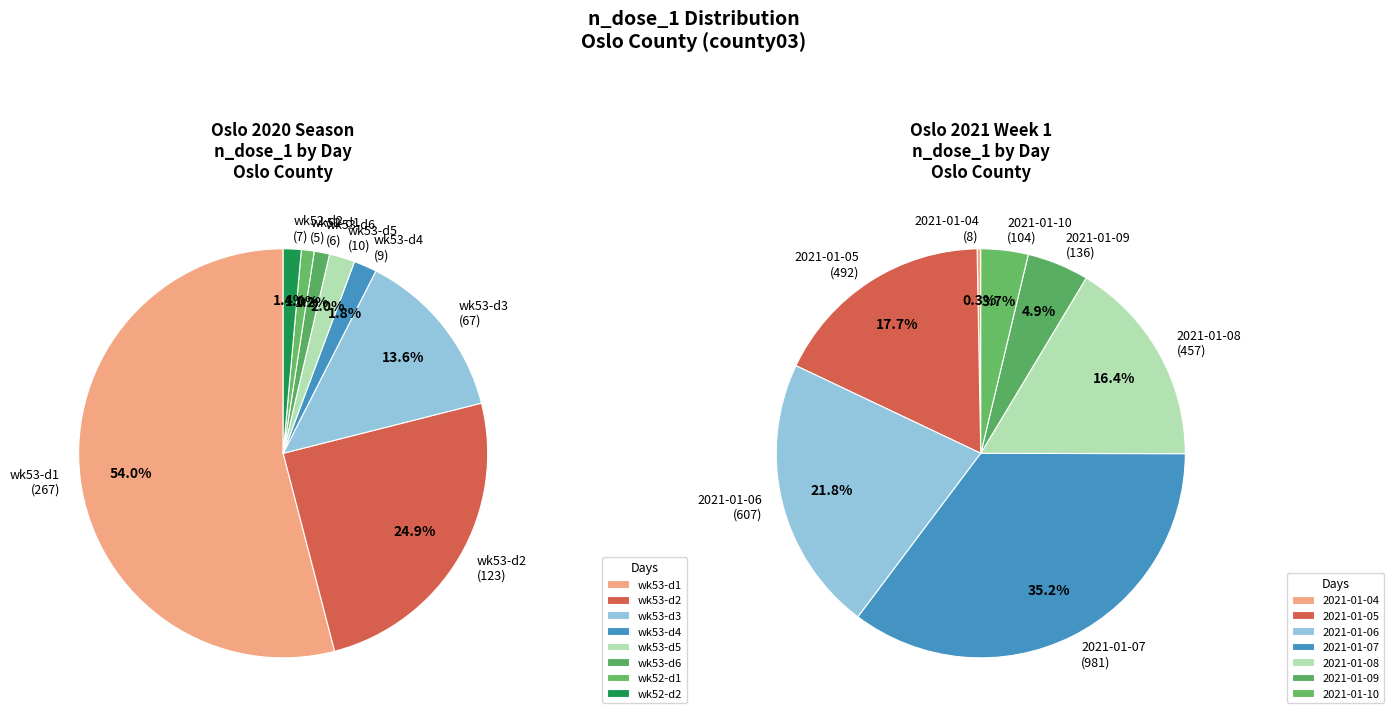

Do 2020 and 2021 together represent more than half of the pie?

Yes